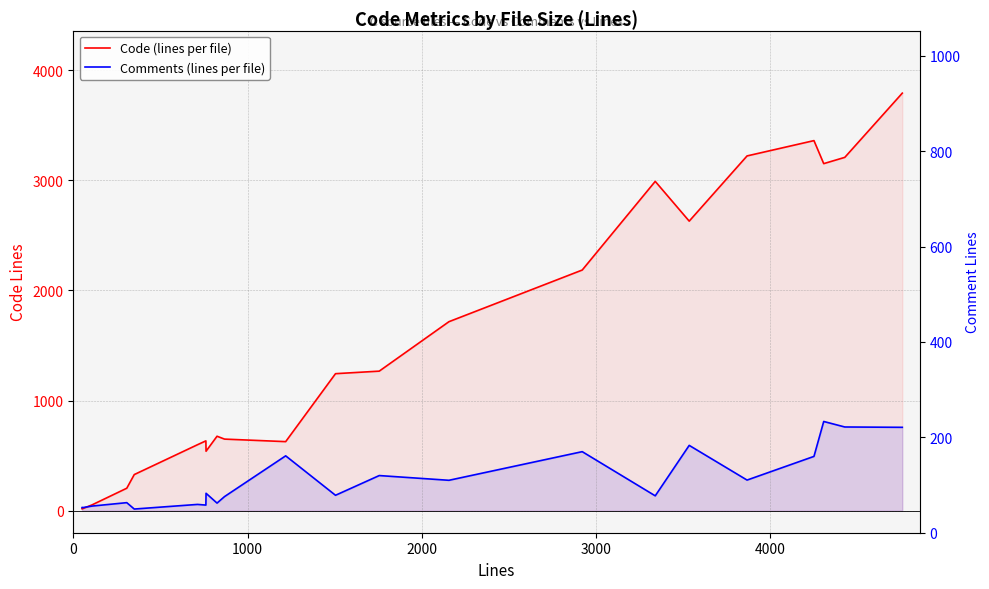

Does the chart have visible grid lines?

Yes